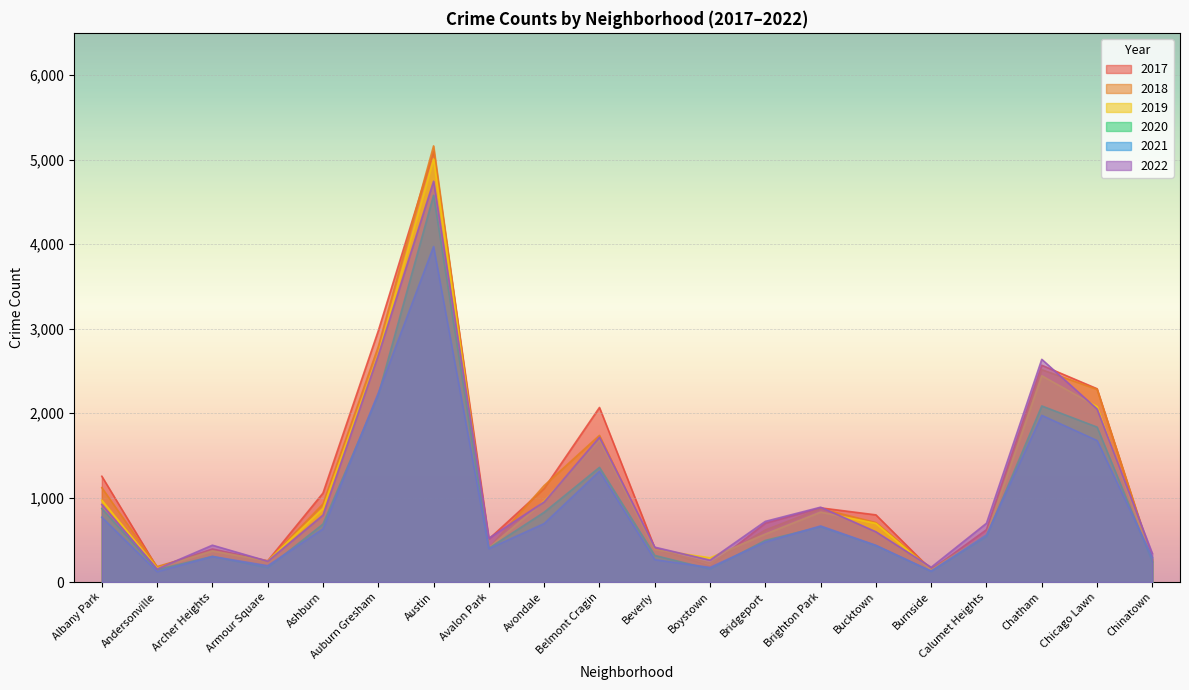

How many interior local valleys does the 2018 series have?

5